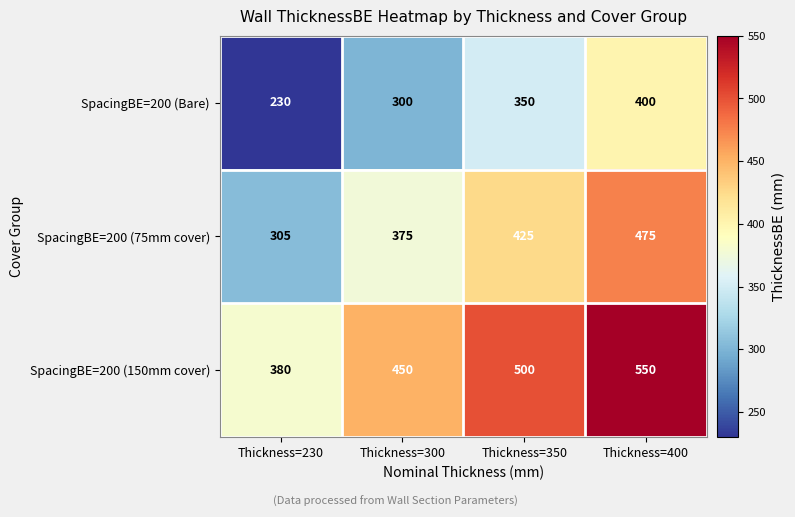

What is the spread (max minus min) of values at Thickness=230?

150